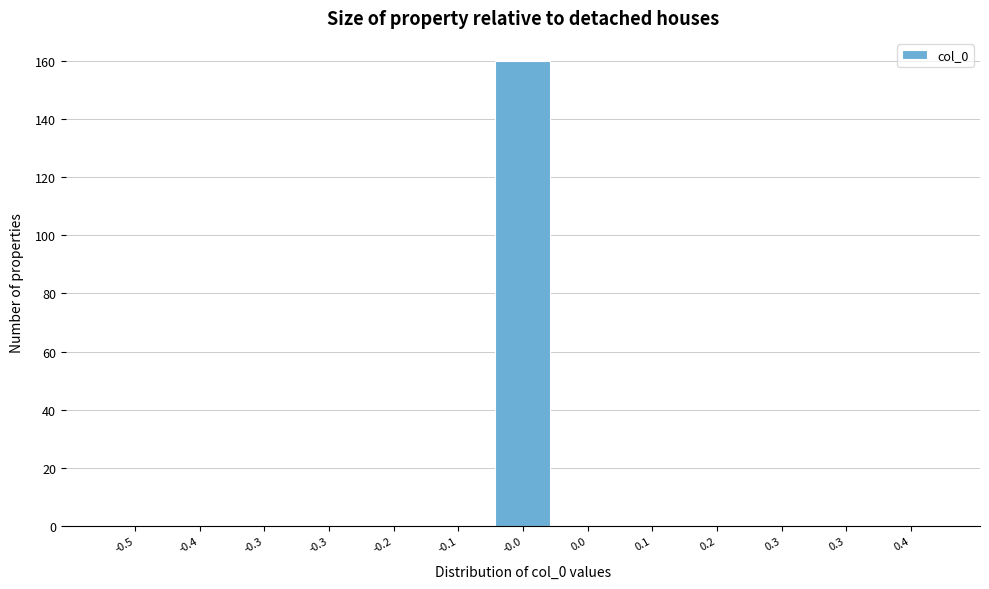

Are the bars horizontal?

No